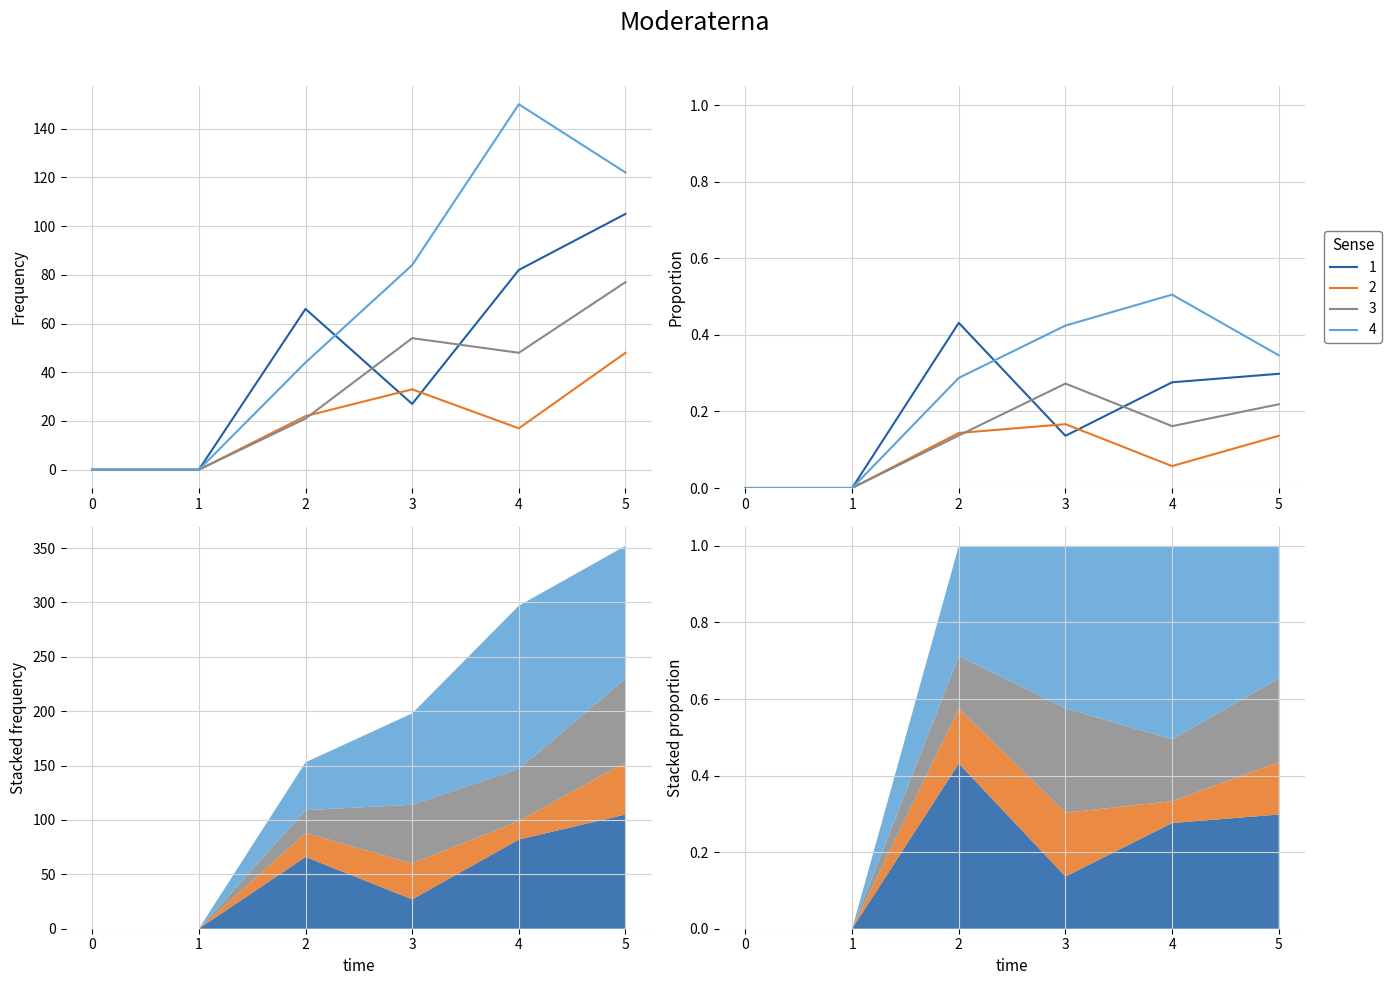

True or false: 1 has a value of 66 at 2.

True